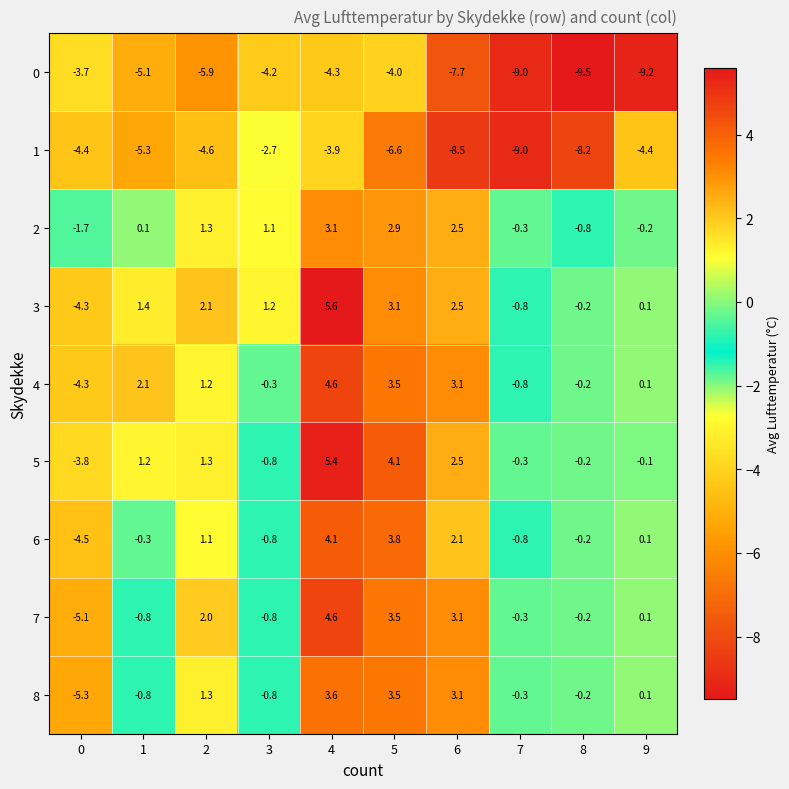

At which category is the sum across all series the highest?

4